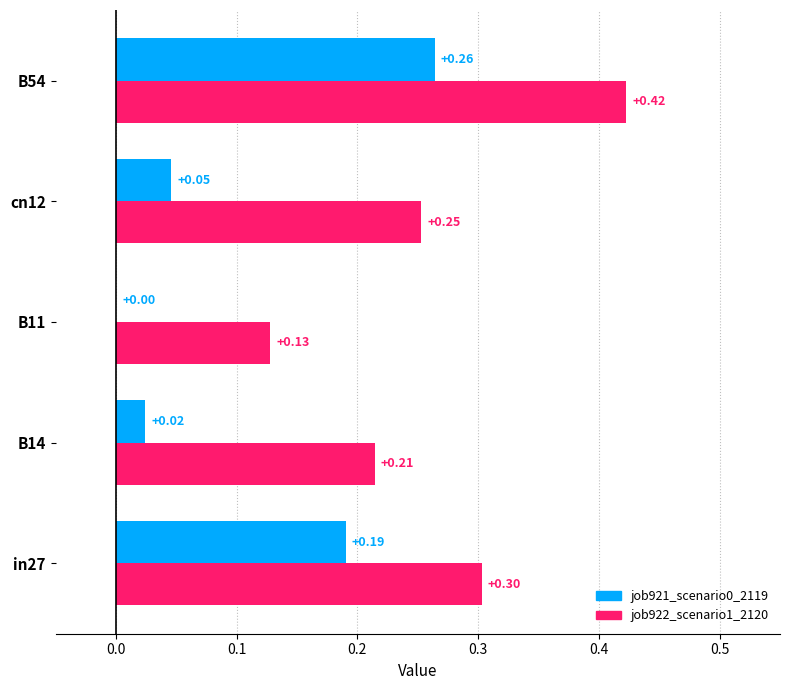

Between B11 and cn12, which series saw the biggest shift?

job922_scenario1_2120